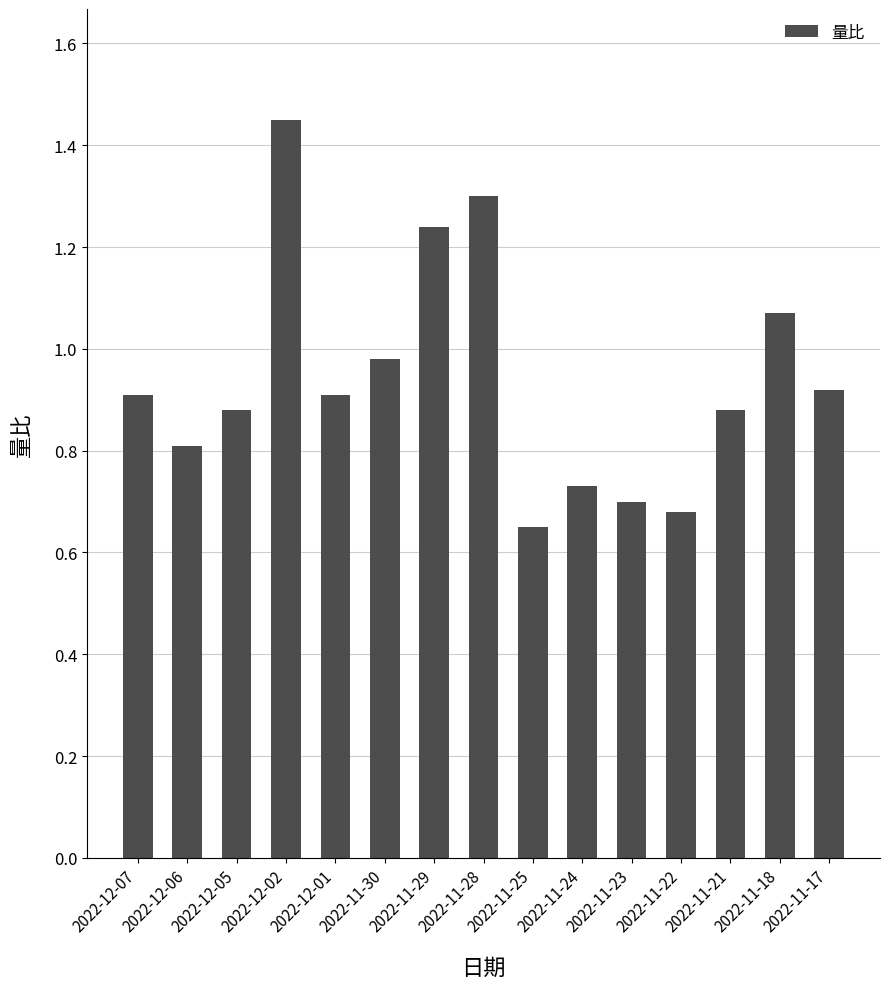

Is it true that the value at 2022-11-25 is 0.7?

True